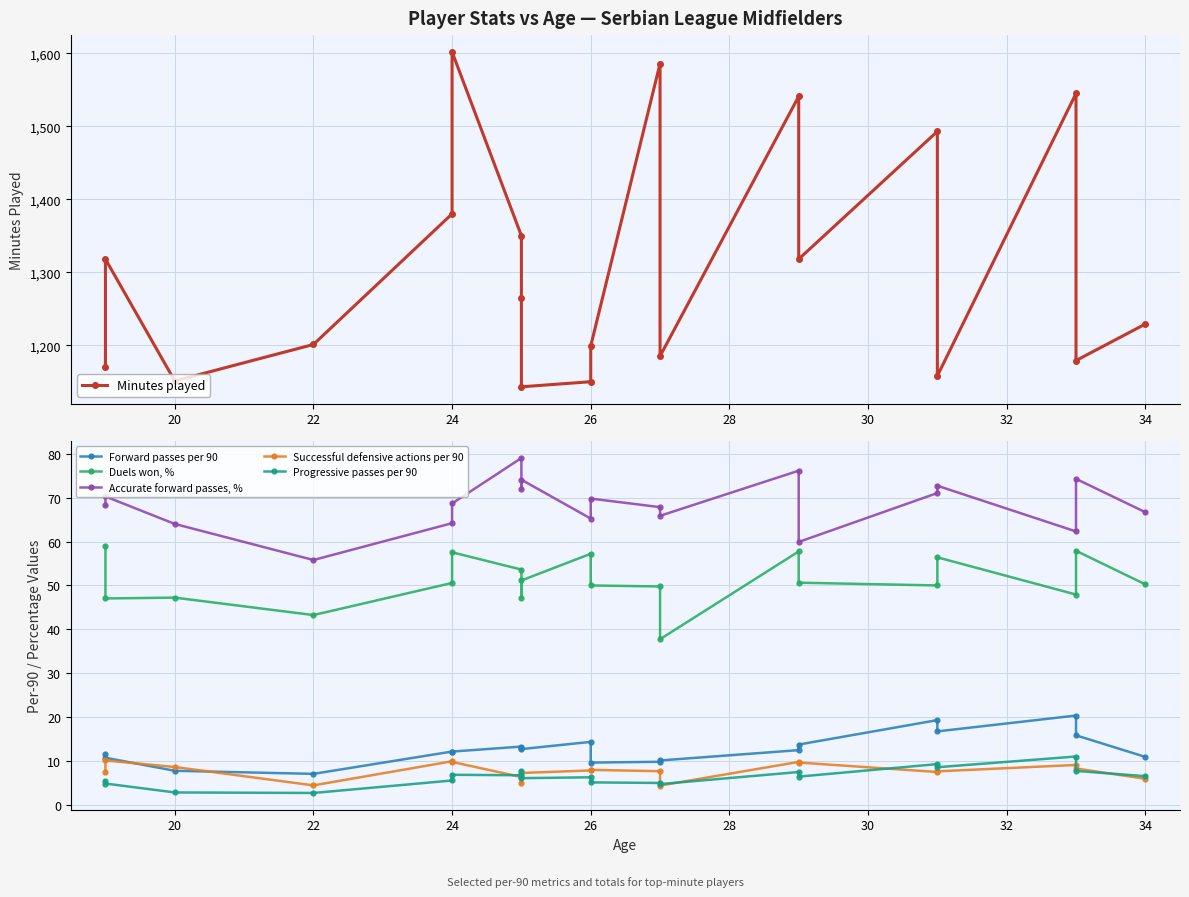

True or false: Duels won, % and Progressive passes per 90 intersect in this chart.

False